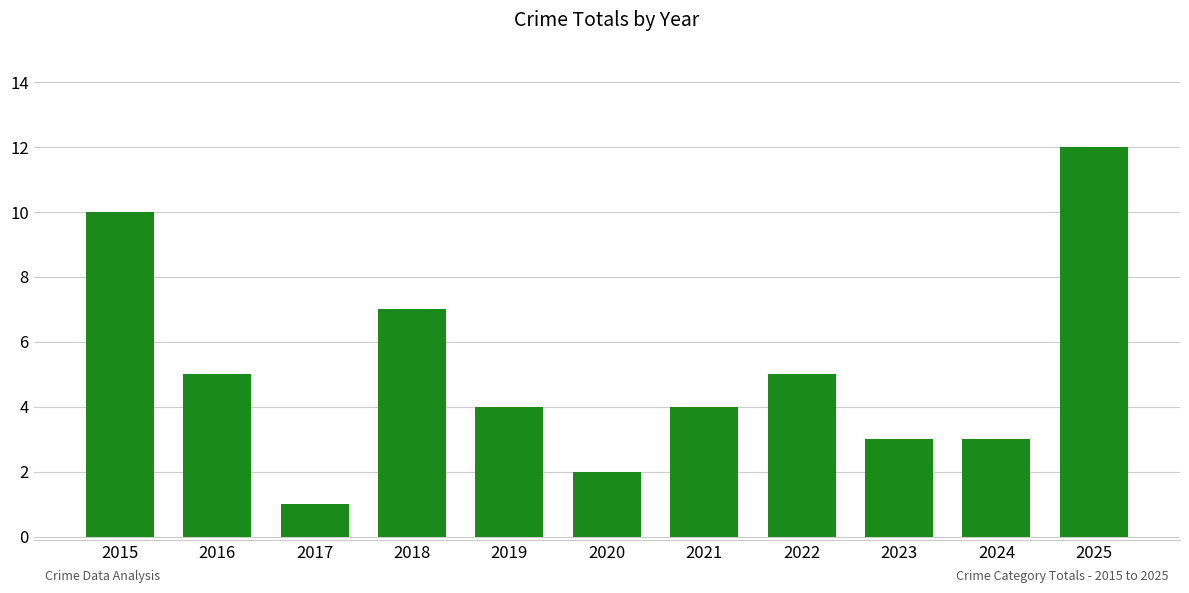

Reading left to right, transcribe all the data shown in this chart.

10	5	1	7	4	2	4	5	3	3	12